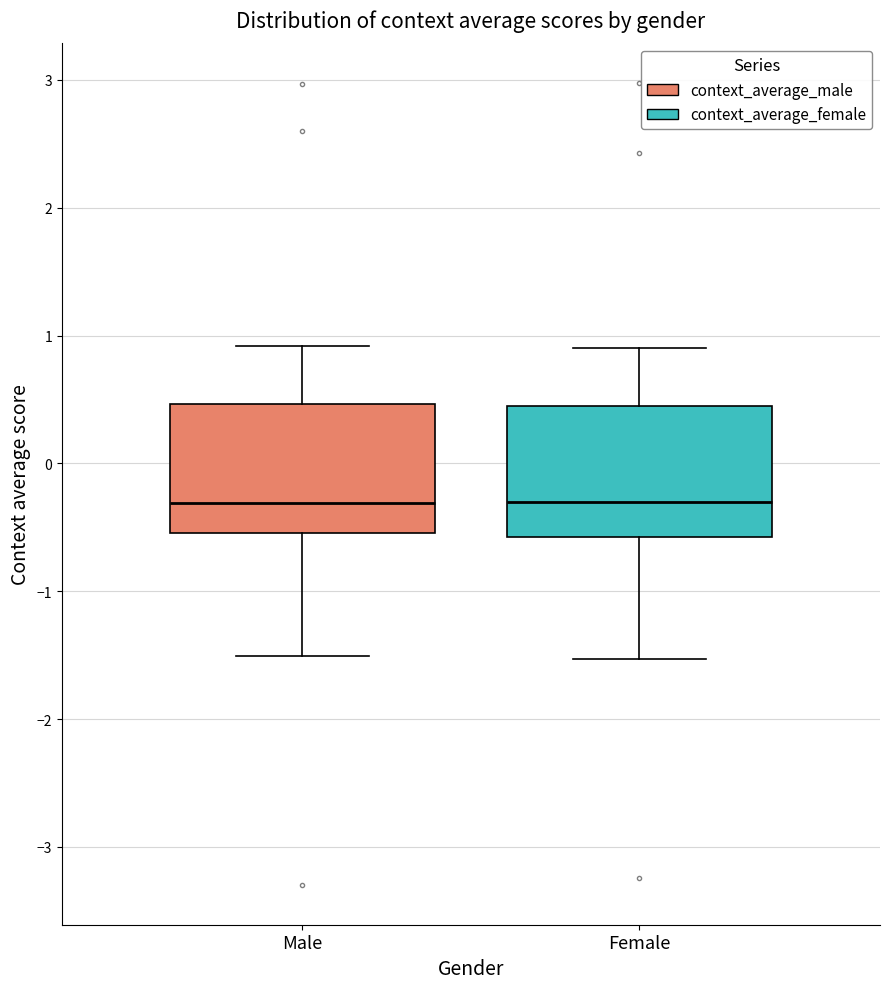

Reading left to right, read every box against the y-axis: the position of its median line, the range the box covers, and the ends of its whiskers. The values are not printed on the chart, so give them approximately, as read against the axis.

Male: median -0.3, box -0.5 to 0.5, whiskers -1.5 to 0.9
Female: median -0.3, box -0.6 to 0.5, whiskers -1.5 to 0.9